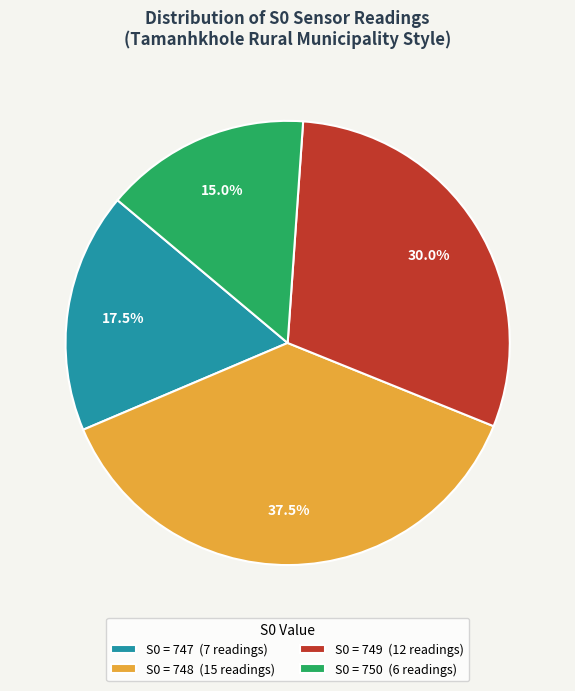

Does S0 = 750 (6 readings) represent more than half of the total?

No